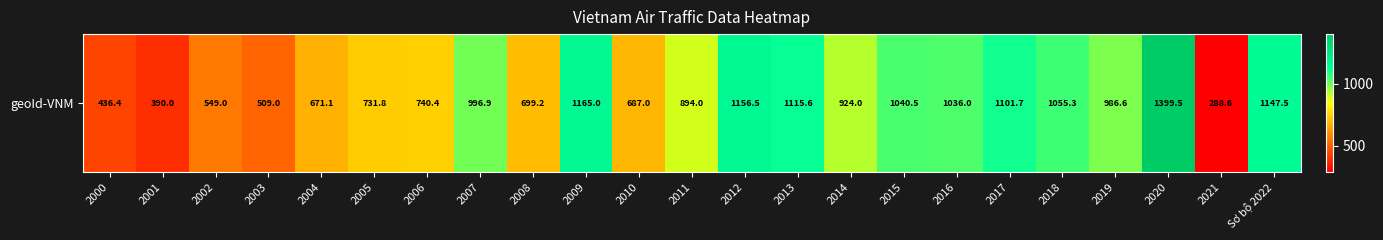

The value at 2009 is 1165.0. True or false?

True